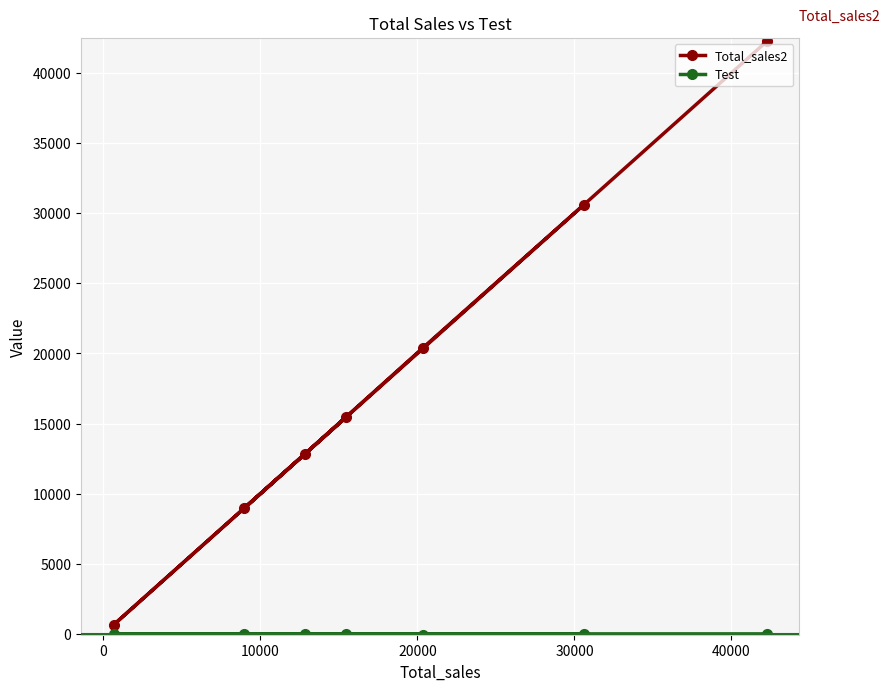

True or false: Total_sales2 and Test intersect in this chart.

False